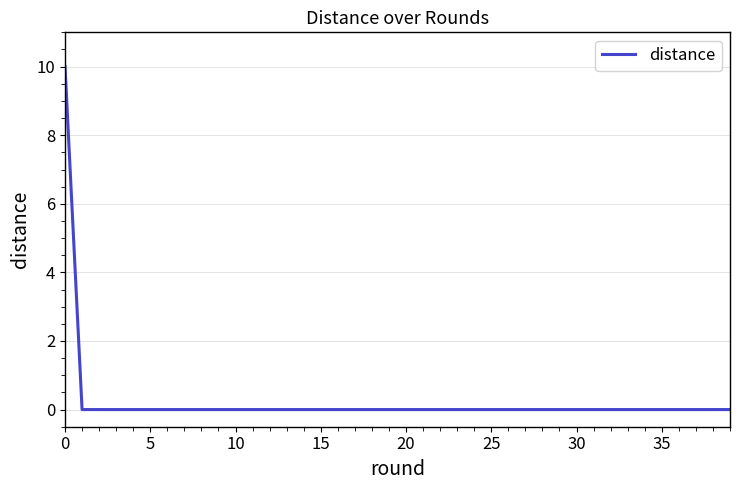

Is this an area chart (filled region under the line)?

No